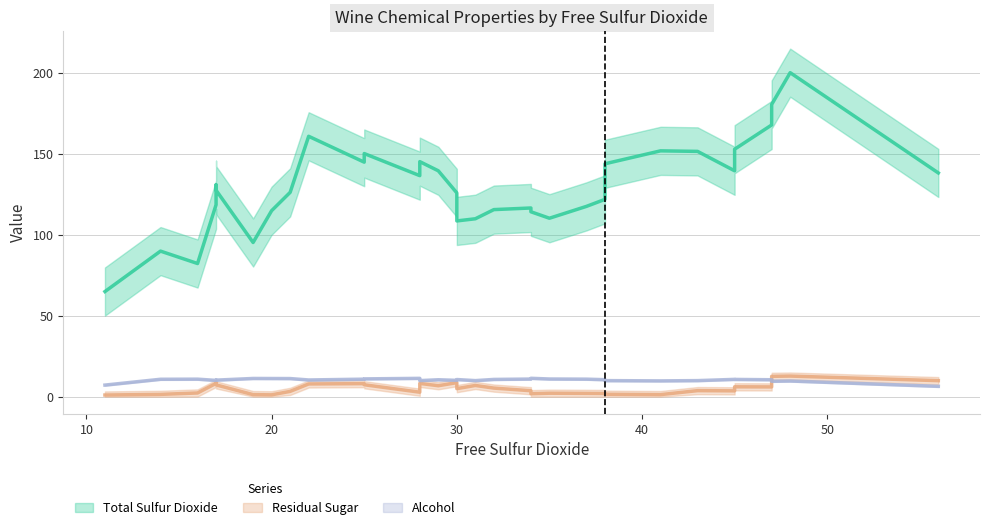

In Alcohol, how many points are lower than both neighbors (excluding endpoints)?

8